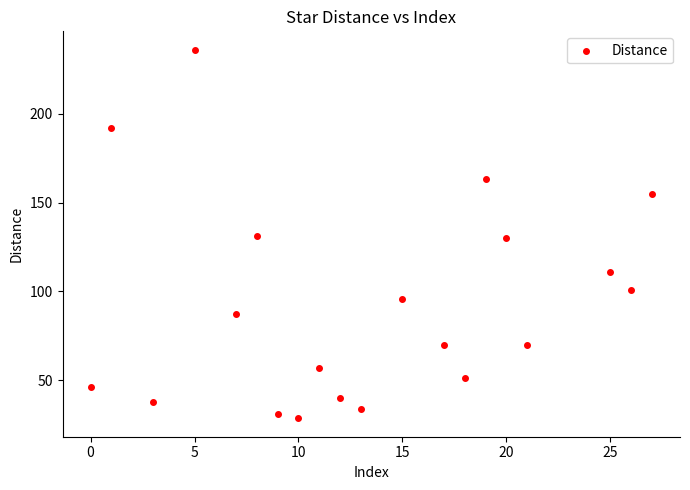

What is the range of Y values (max minus min)?

207.4